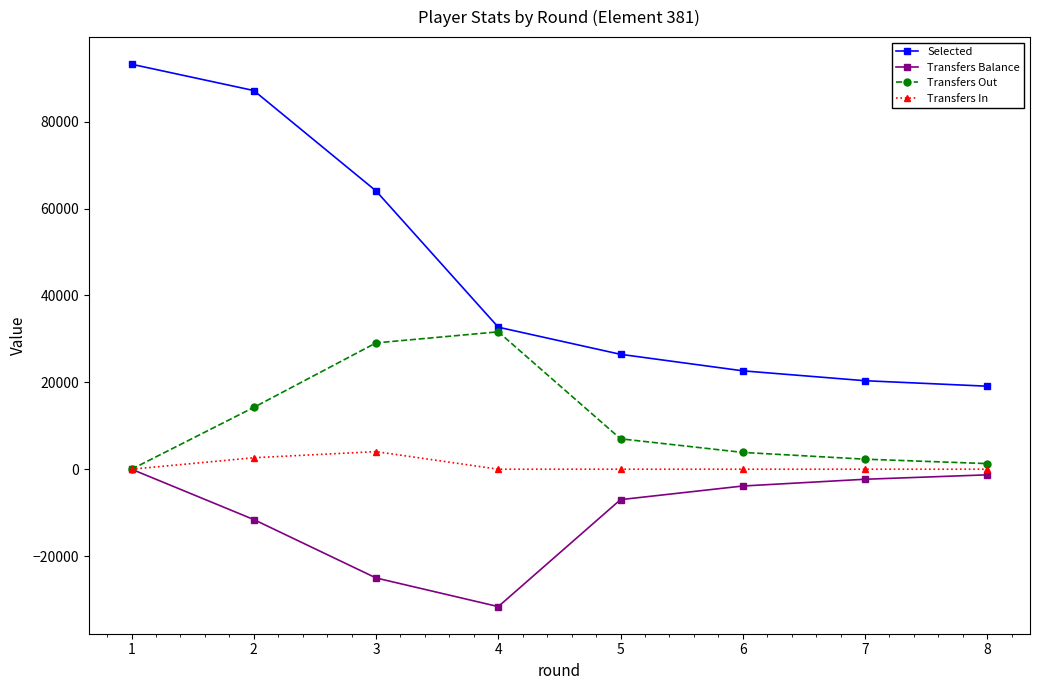

What are all the series names shown in the legend?

Selected, Transfers Balance, Transfers Out, Transfers In